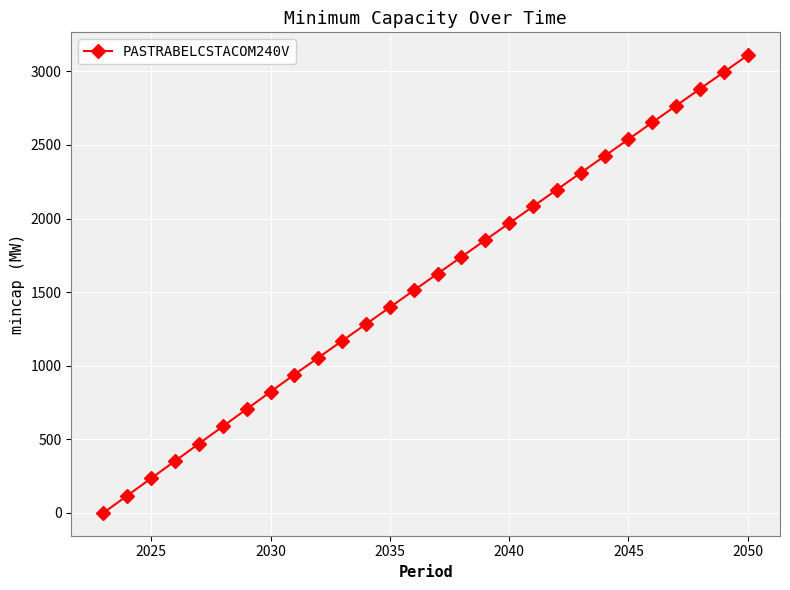

What is the greatest value displayed?

3109.5